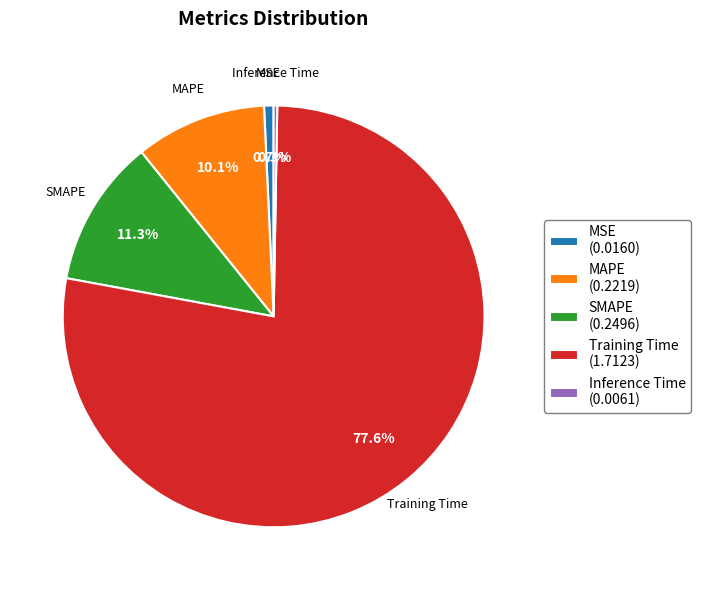

Which has a higher value, Training Time or MAPE?

Training Time